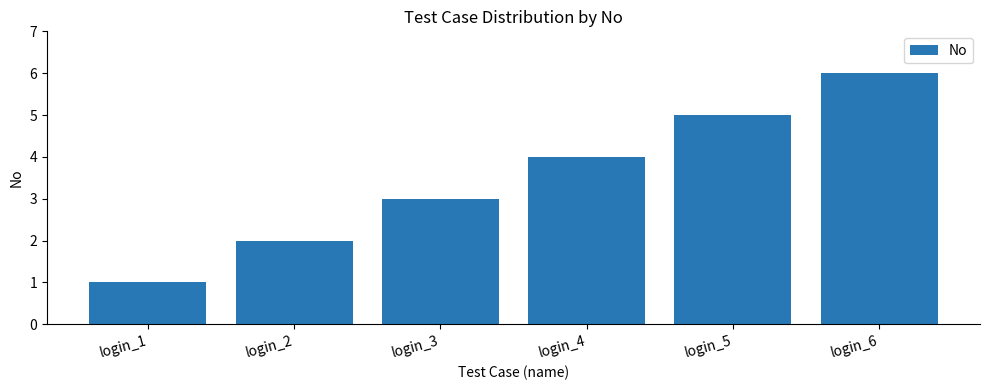

Reading left to right, transcribe all the data shown in this chart.

1	2	3	4	5	6